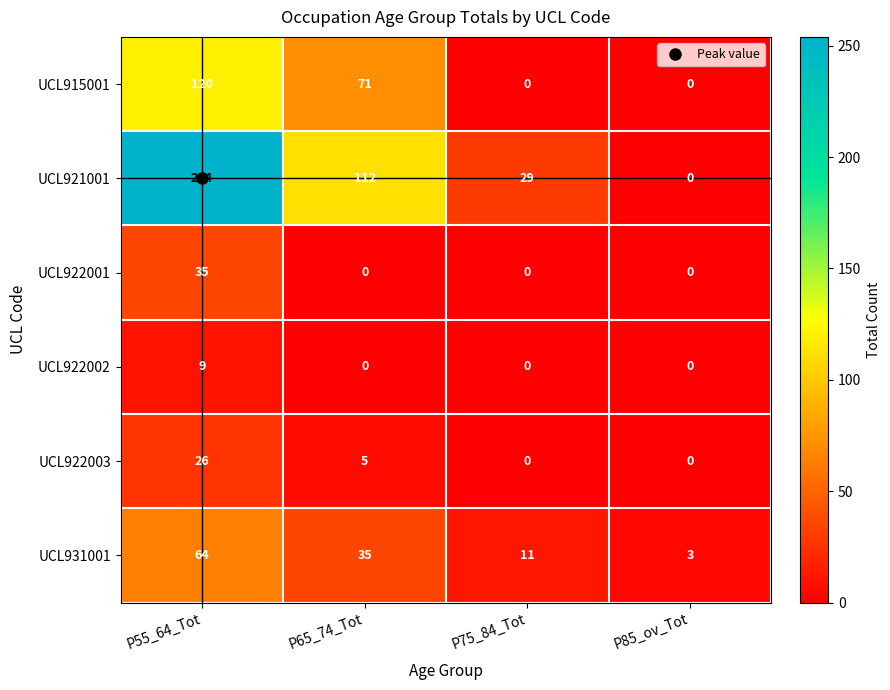

Count the number of categories in the chart.

4